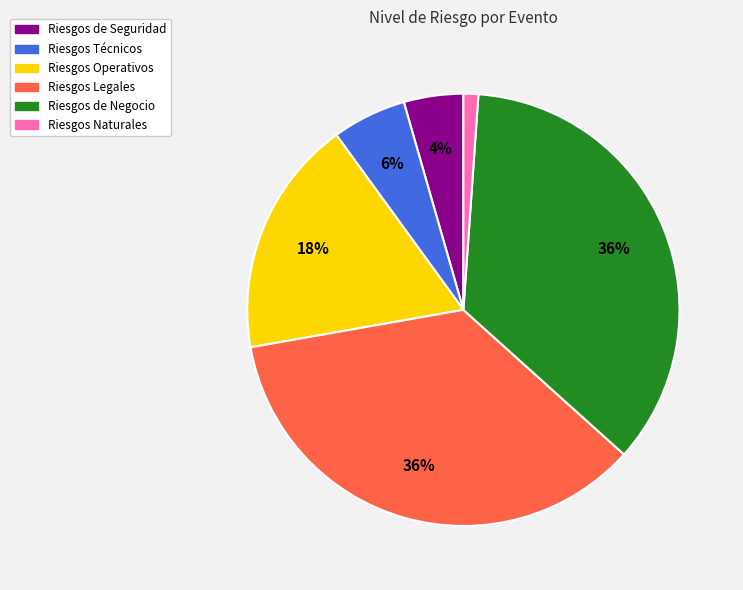

How many slices are in this pie chart?

6